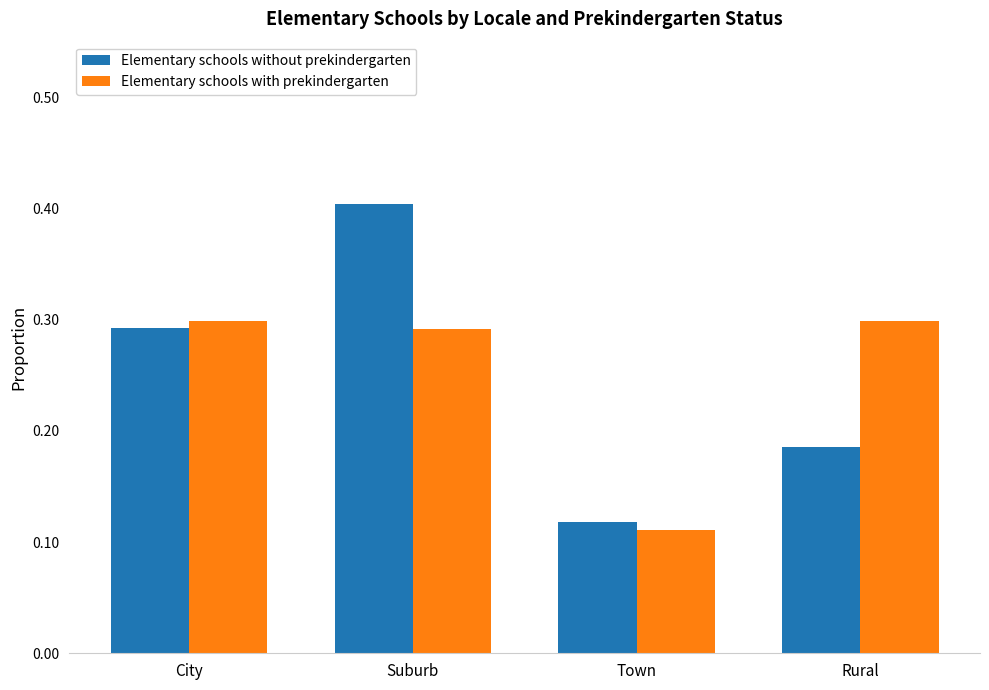

How many Elementary schools without prekindergarten values are between 0 and 1?

4